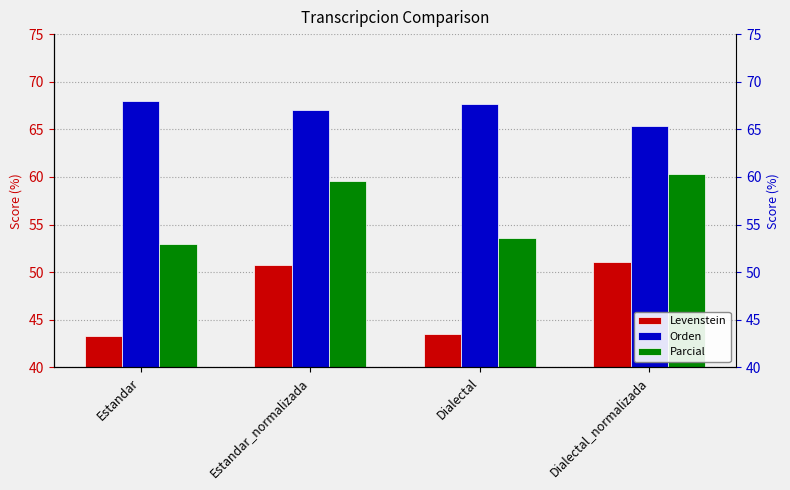

How many groups of bars are there?

4